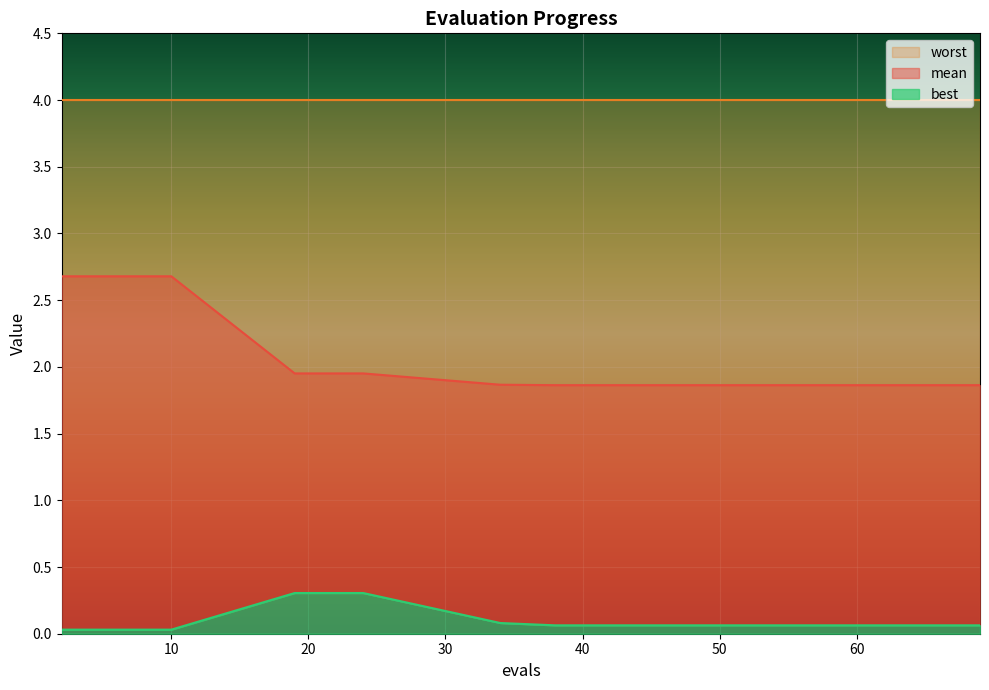

How many lines are shown in the chart?

2